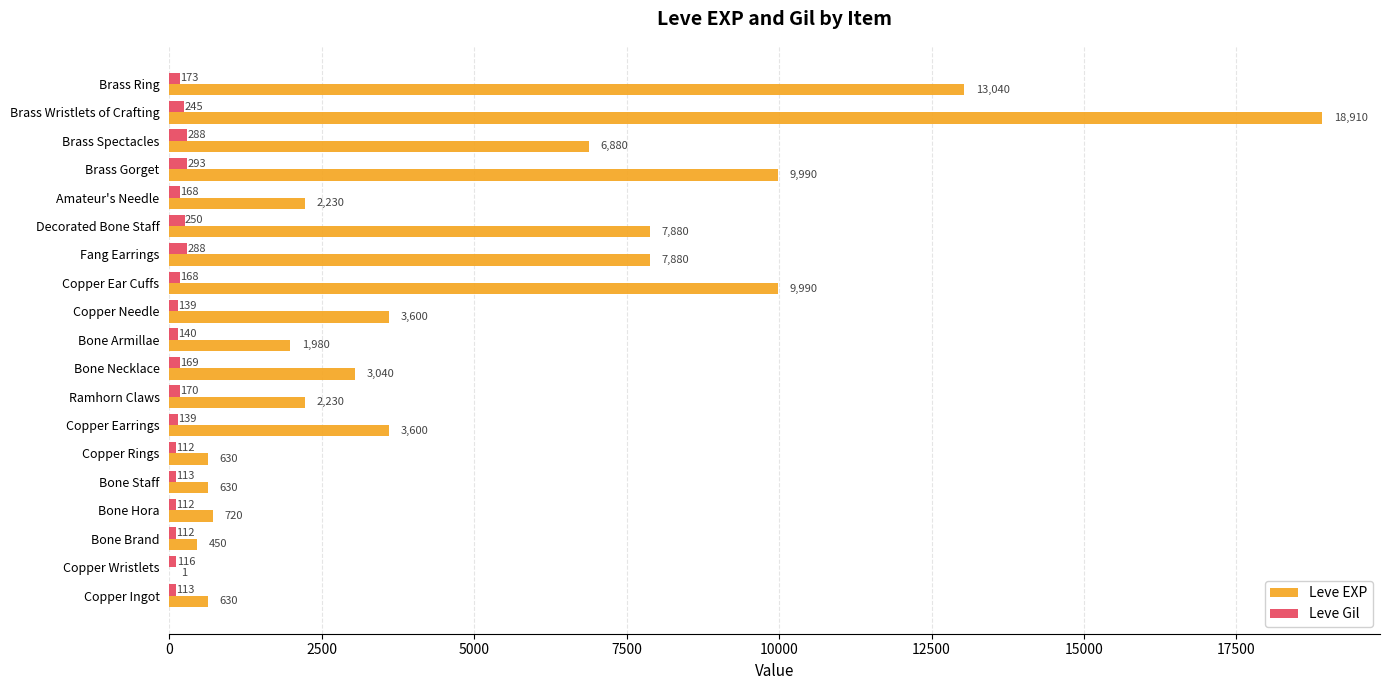

Which label corresponds to the largest value in the chart?

Brass Wristlets of Crafting